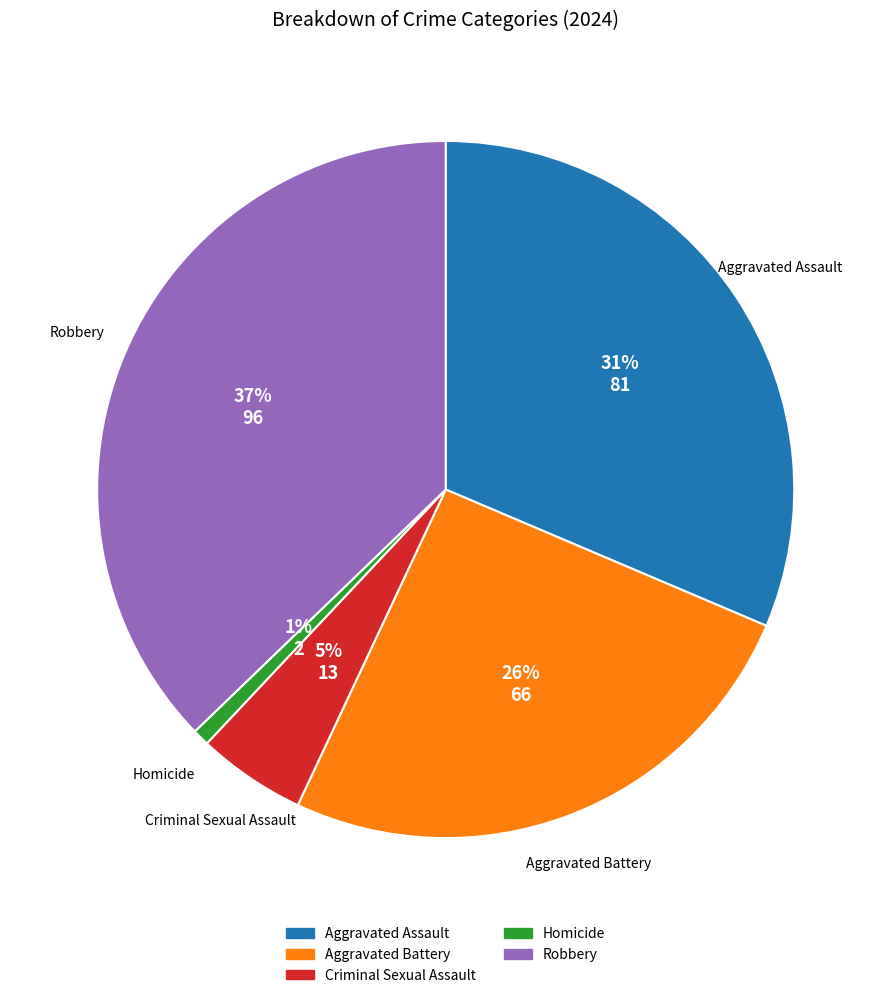

True or false: Aggravated Assault accounts for 46% of the total.

False